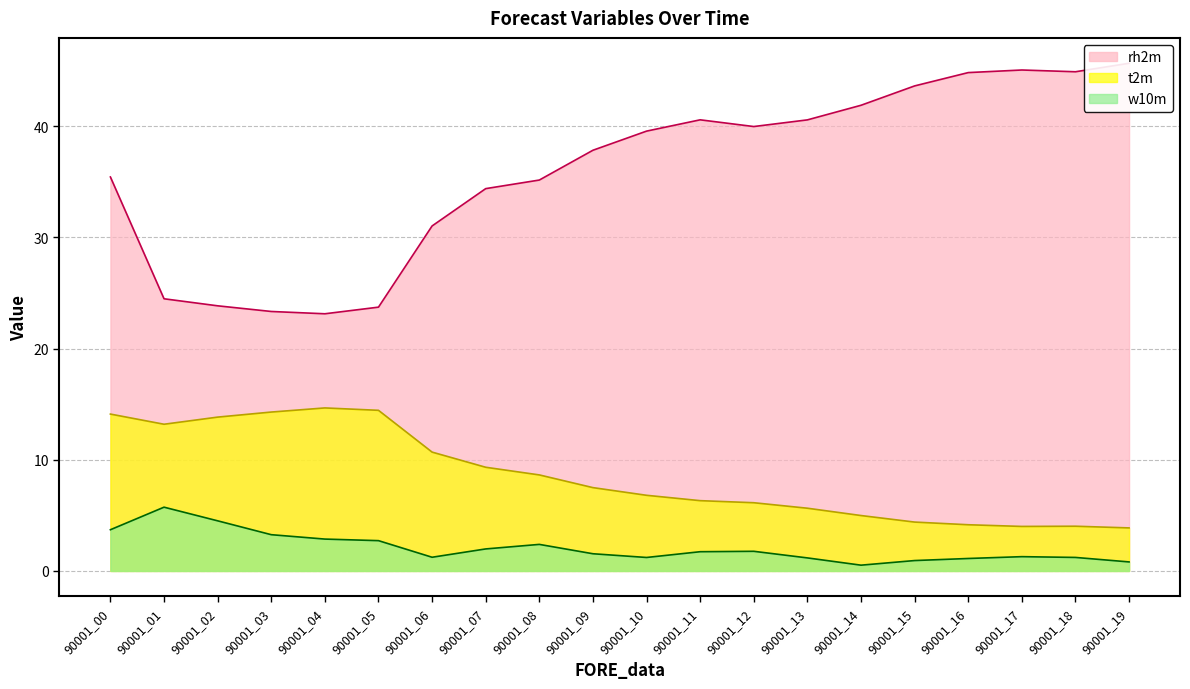

List the labels in order of w10m value, largest first.

90001_01, 90001_02, 90001_00, 90001_03, 90001_04, 90001_05, 90001_08, 90001_07, 90001_12, 90001_11, 90001_09, 90001_17, 90001_06, 90001_18, 90001_10, 90001_13, 90001_16, 90001_15, 90001_19, 90001_14